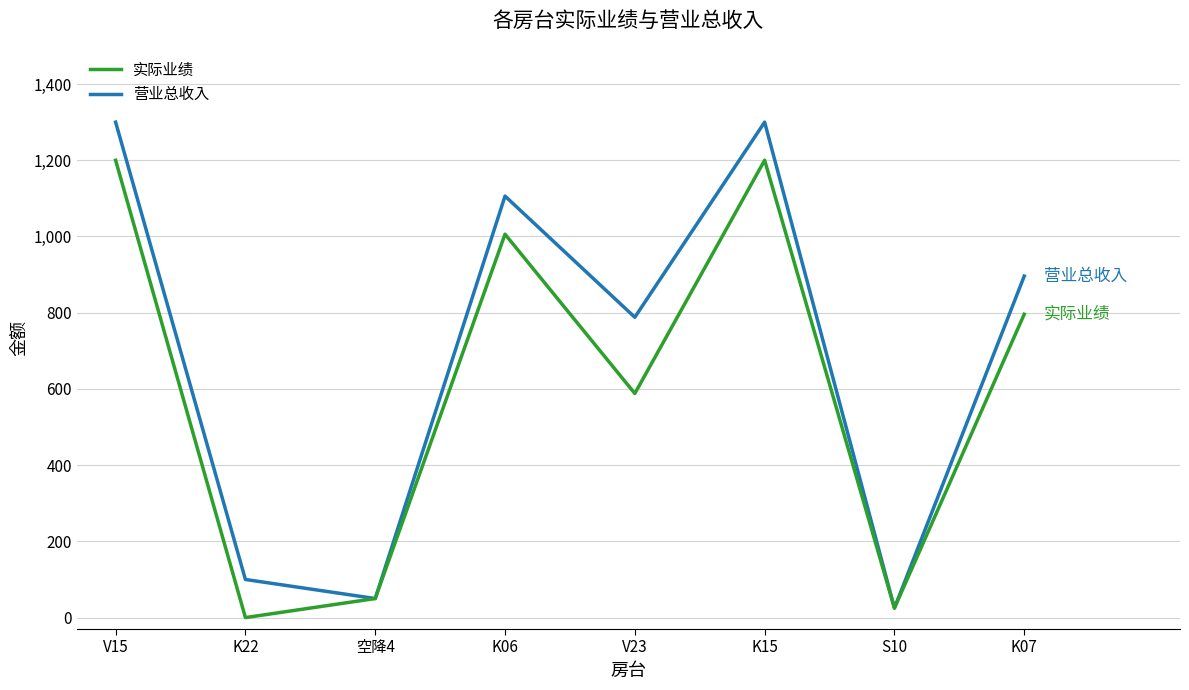

List the series in order of their peak value, lowest first.

实际业绩, 营业总收入